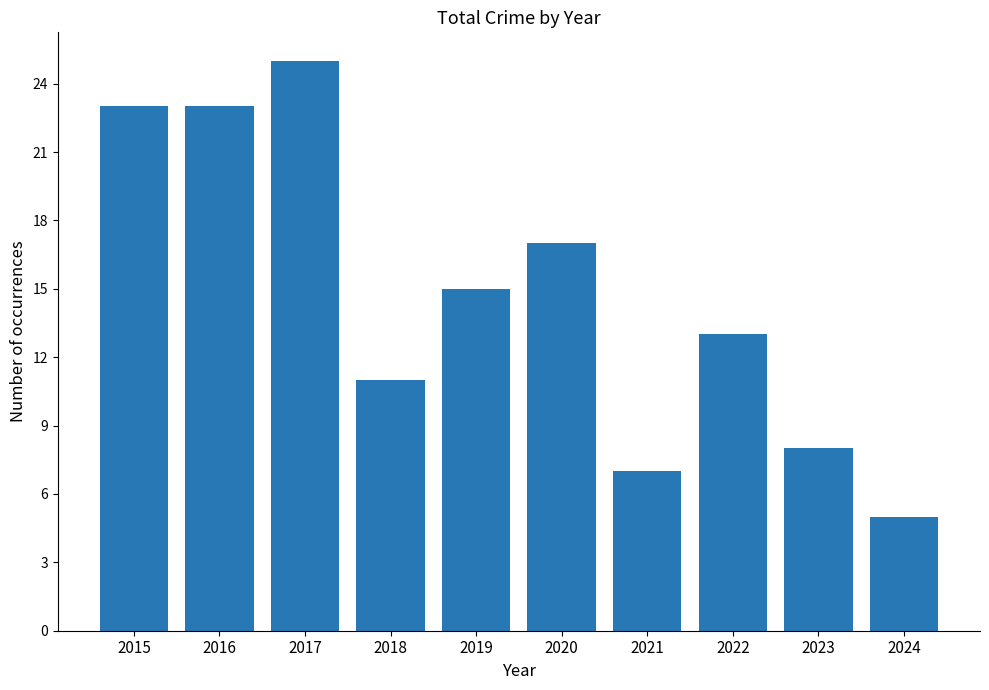

At which category does the chart reach its peak across all series?

2017